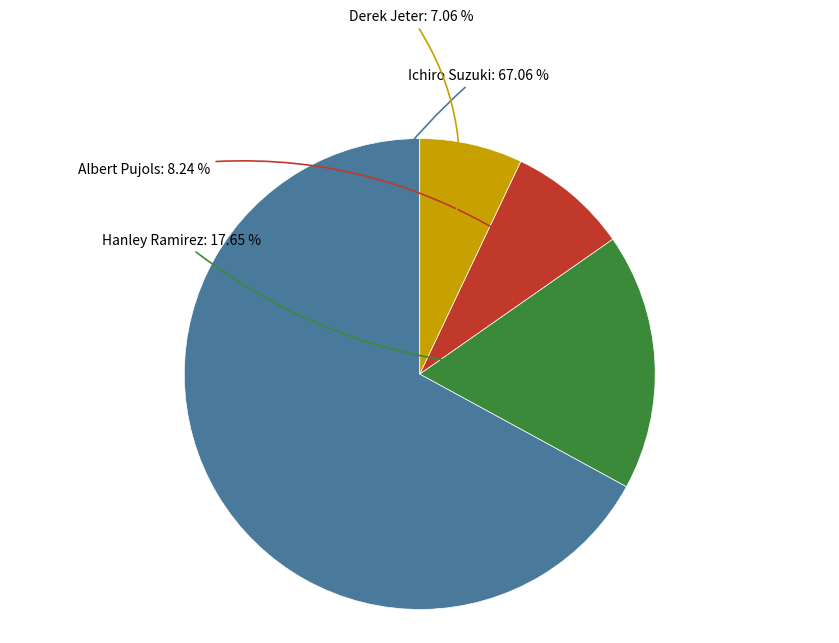

Which category has the smallest portion of the pie?

Derek Jeter